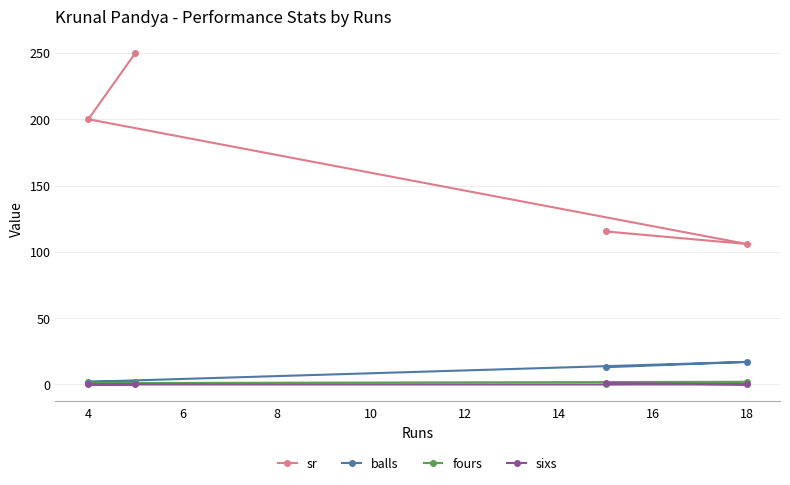

What is the maximum value shown in the chart?

250.0